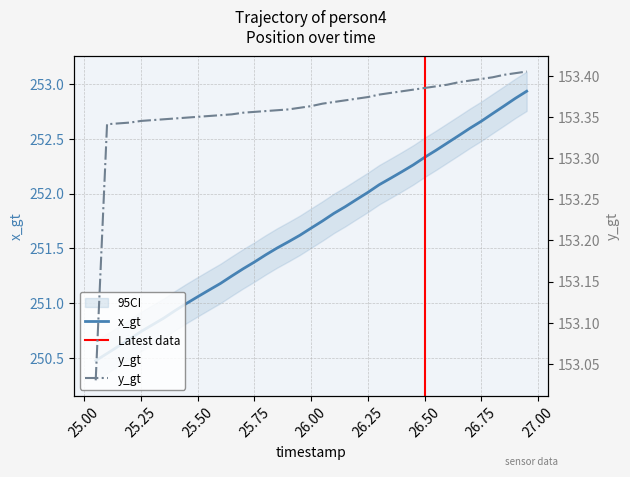

Which category has the highest value in the x_gt series?

26.95